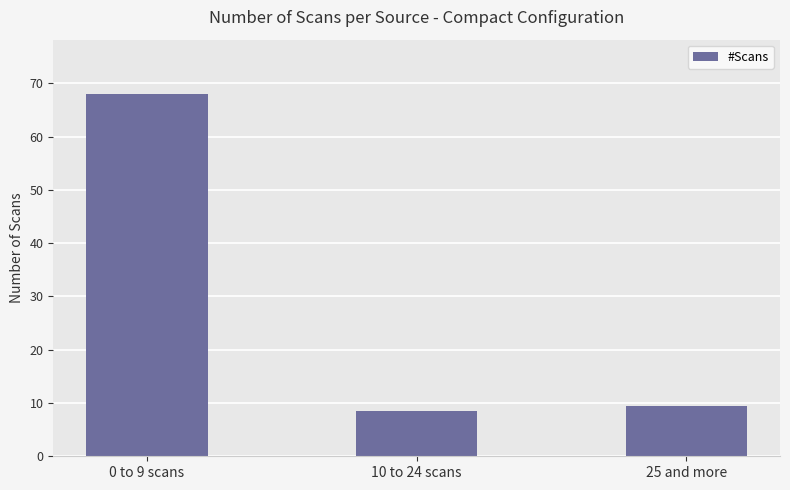

What is the label of the 2nd bar from the left?

10 to 24 scans